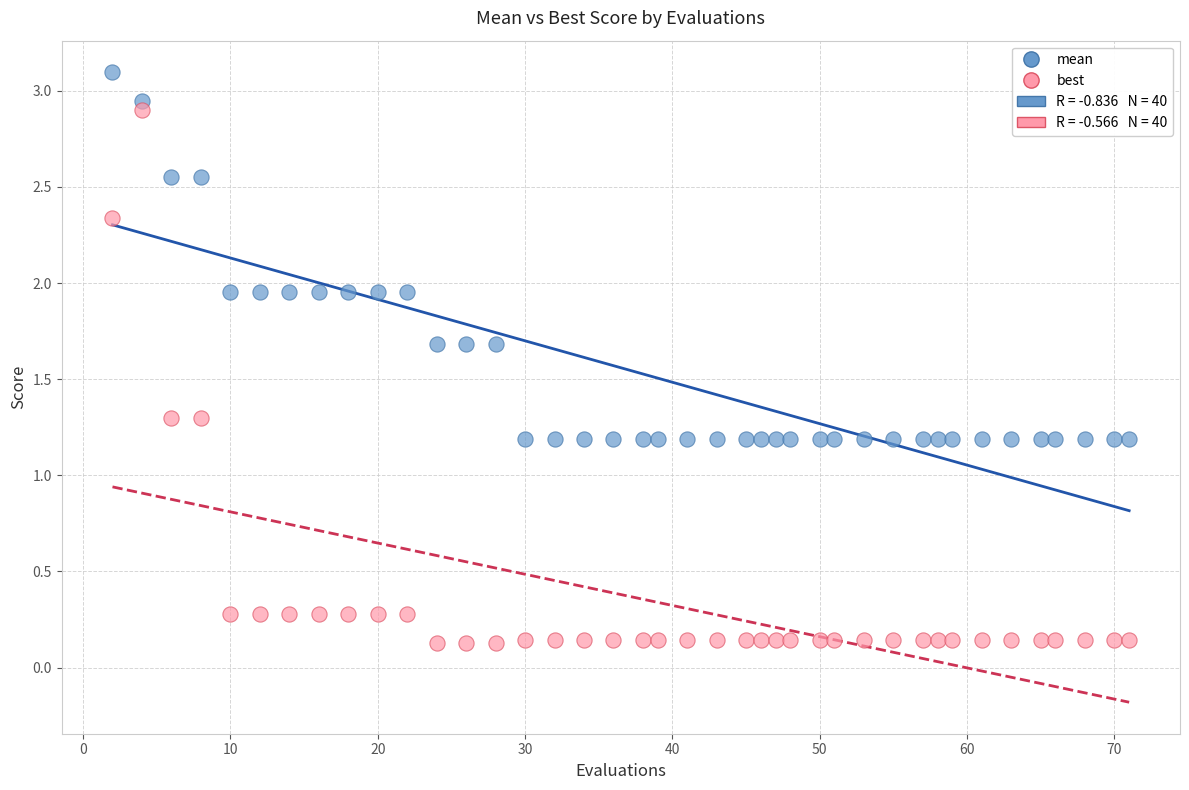

Which series has the largest Y range (max minus min)?

best